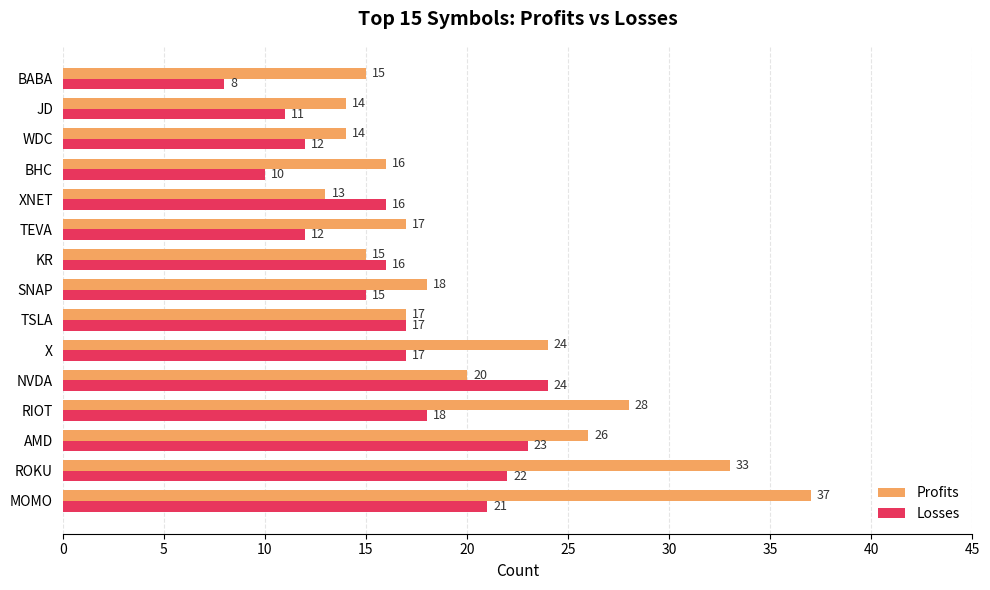

Count the number of data series in this chart.

2